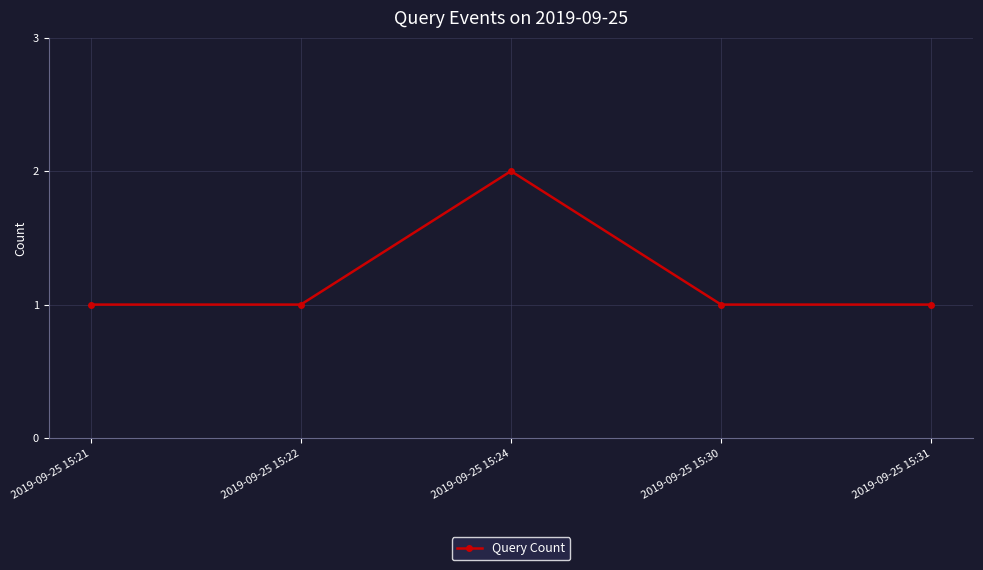

Reading left to right, what are all the values shown in this chart?

2019-09-25 15:21=1	2019-09-25 15:22=1	2019-09-25 15:24=2	2019-09-25 15:30=1	2019-09-25 15:31=1